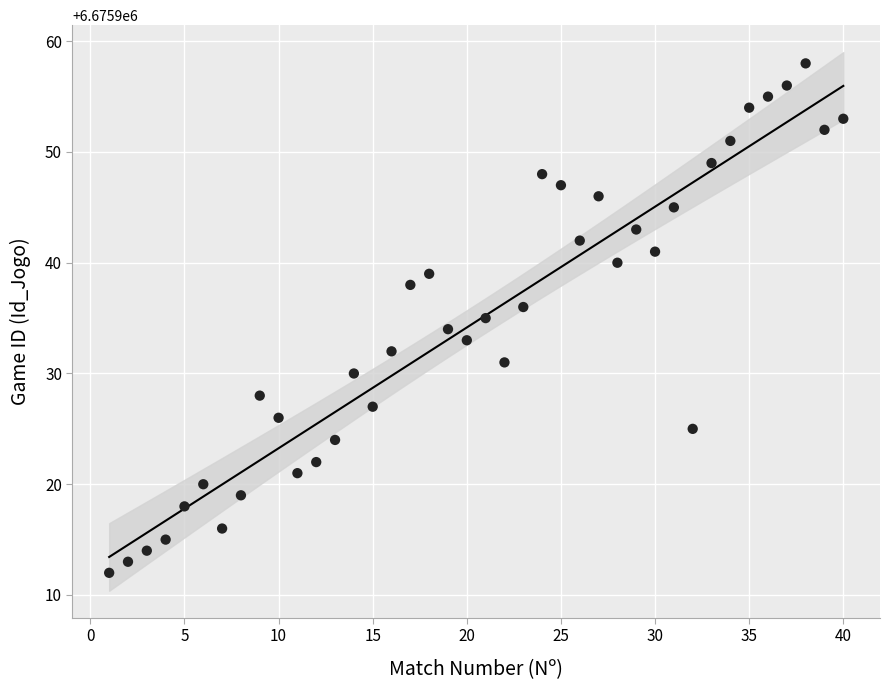

What is the range of X values (max minus min)?

39